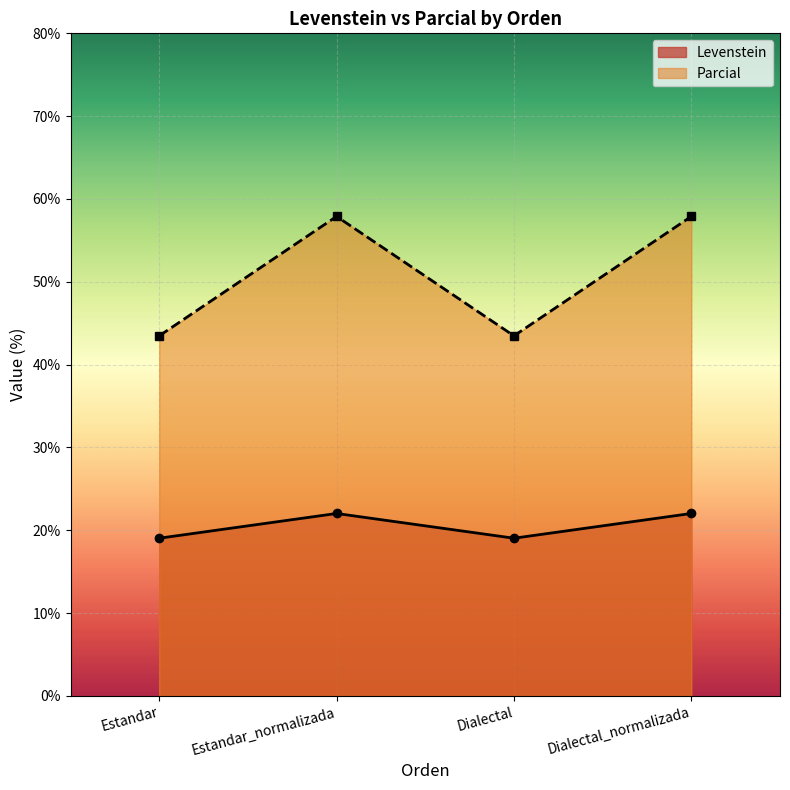

Does the chart display data point markers on the line(s)?

Yes